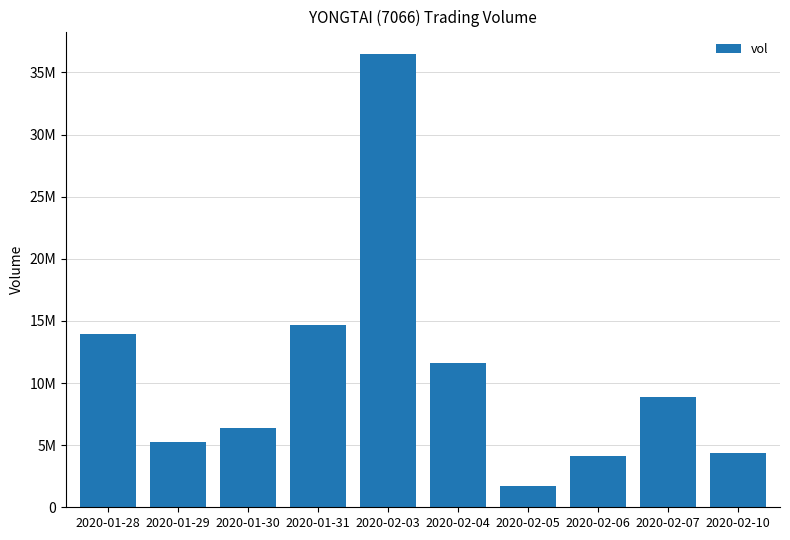

Are the bars horizontal?

No